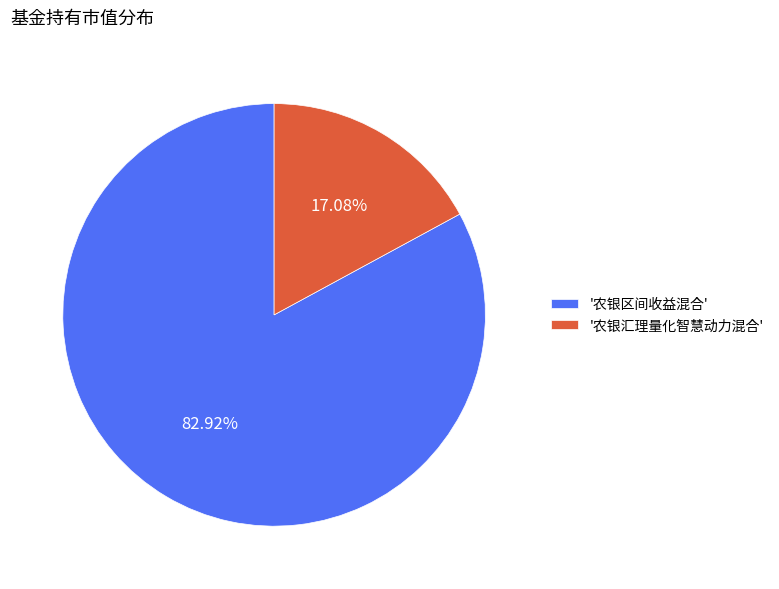

What is the majority slice?

'农银区间收益混合'